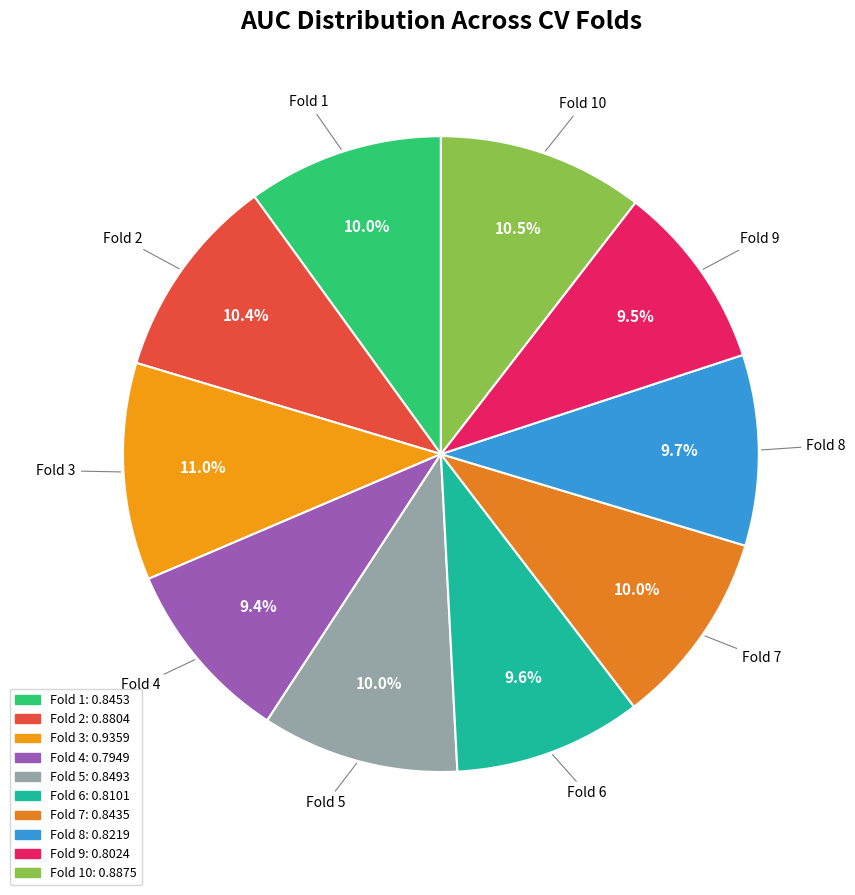

What is the largest slice in the pie chart?

Fold 3